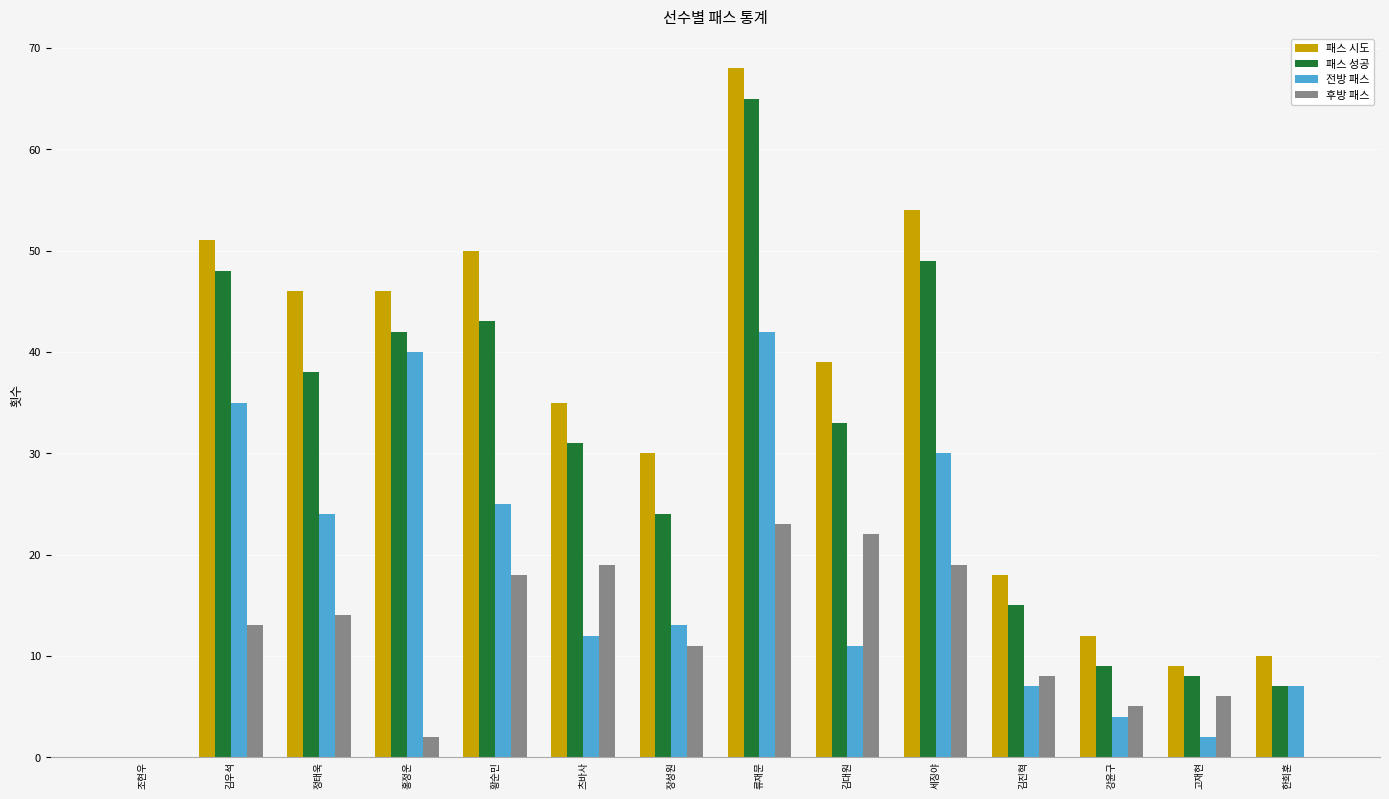

At which category is the sum across all series the highest?

류재문